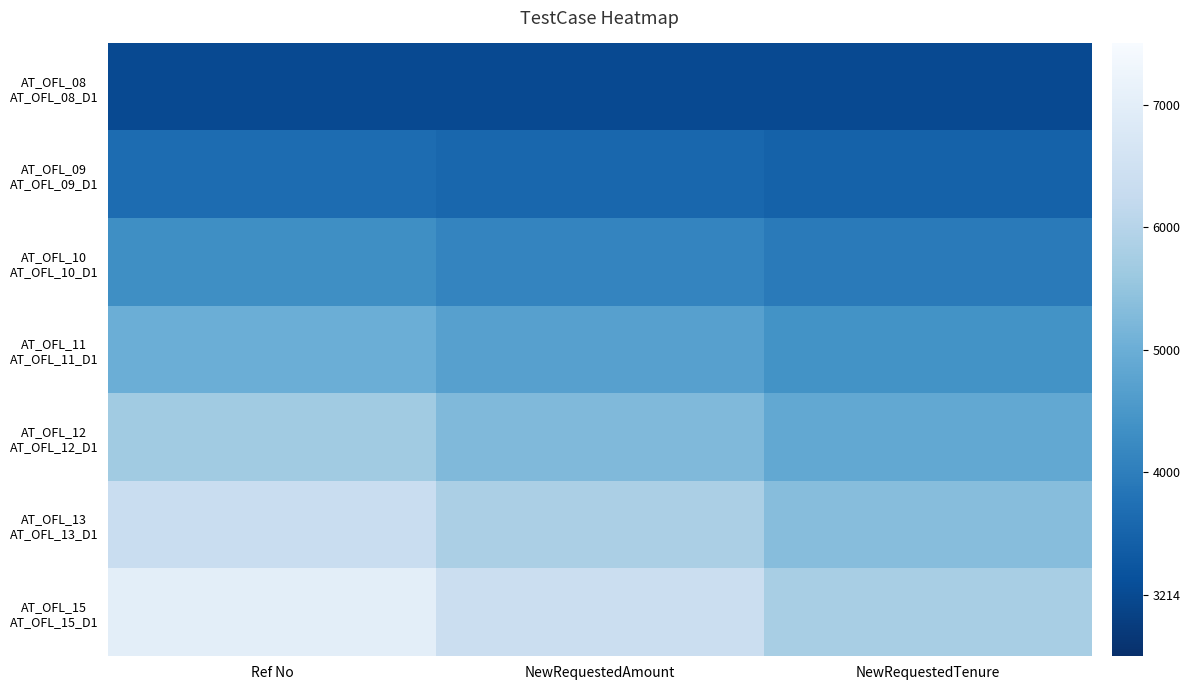

At how many categories does at least one series exceed 0?

3